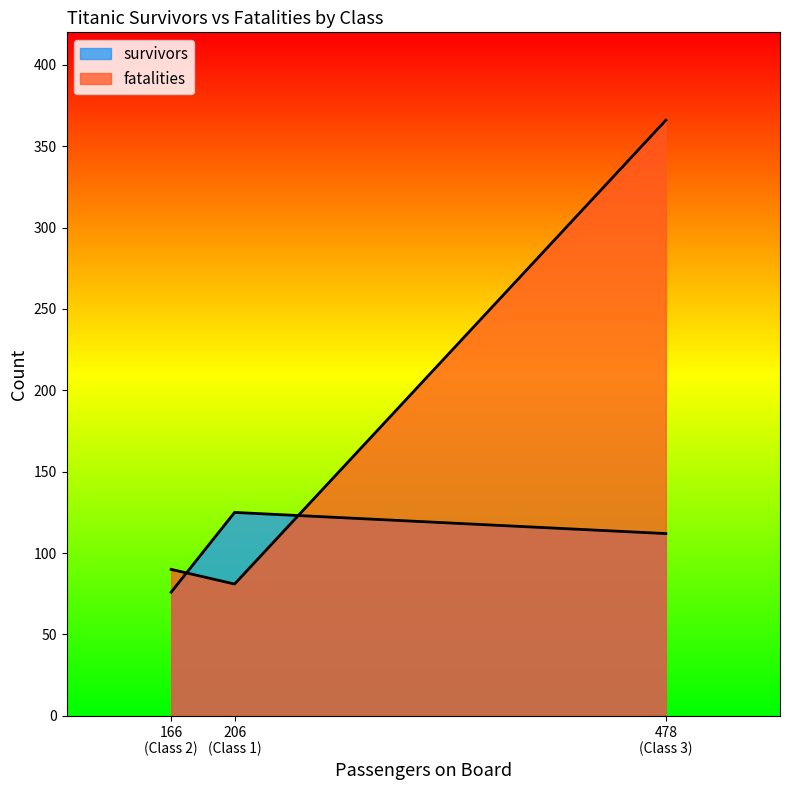

Does the chart display data point markers on the line(s)?

No